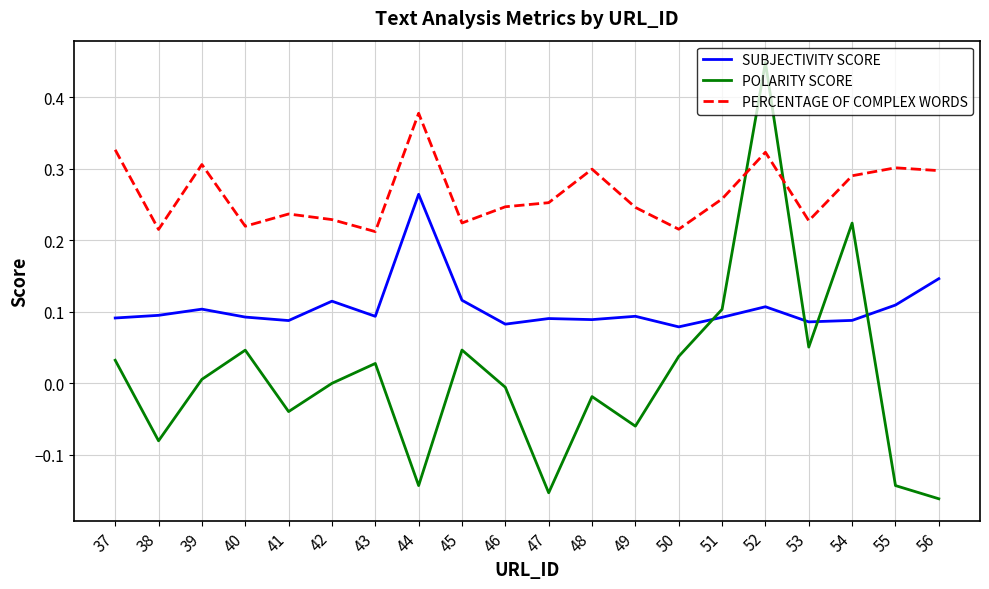

Is it true that SUBJECTIVITY SCORE equals 0.1 at 45?

True